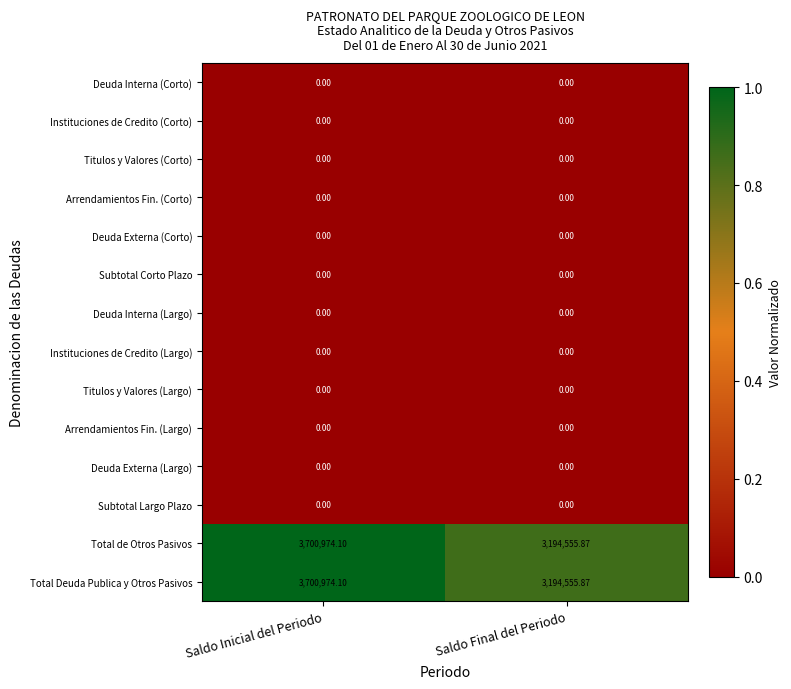

At which label does Total Deuda Publica y Otros Pasivos reach its peak?

Saldo Inicial del Periodo